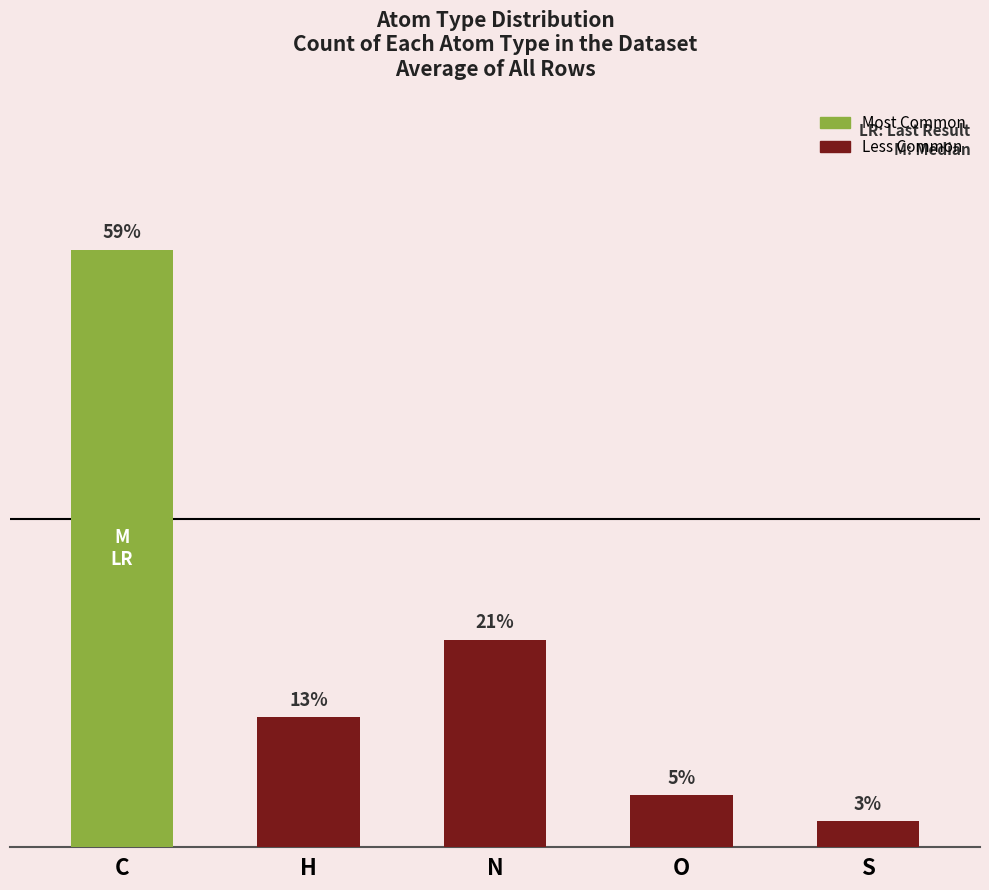

At which label is the value closest to 12?

N